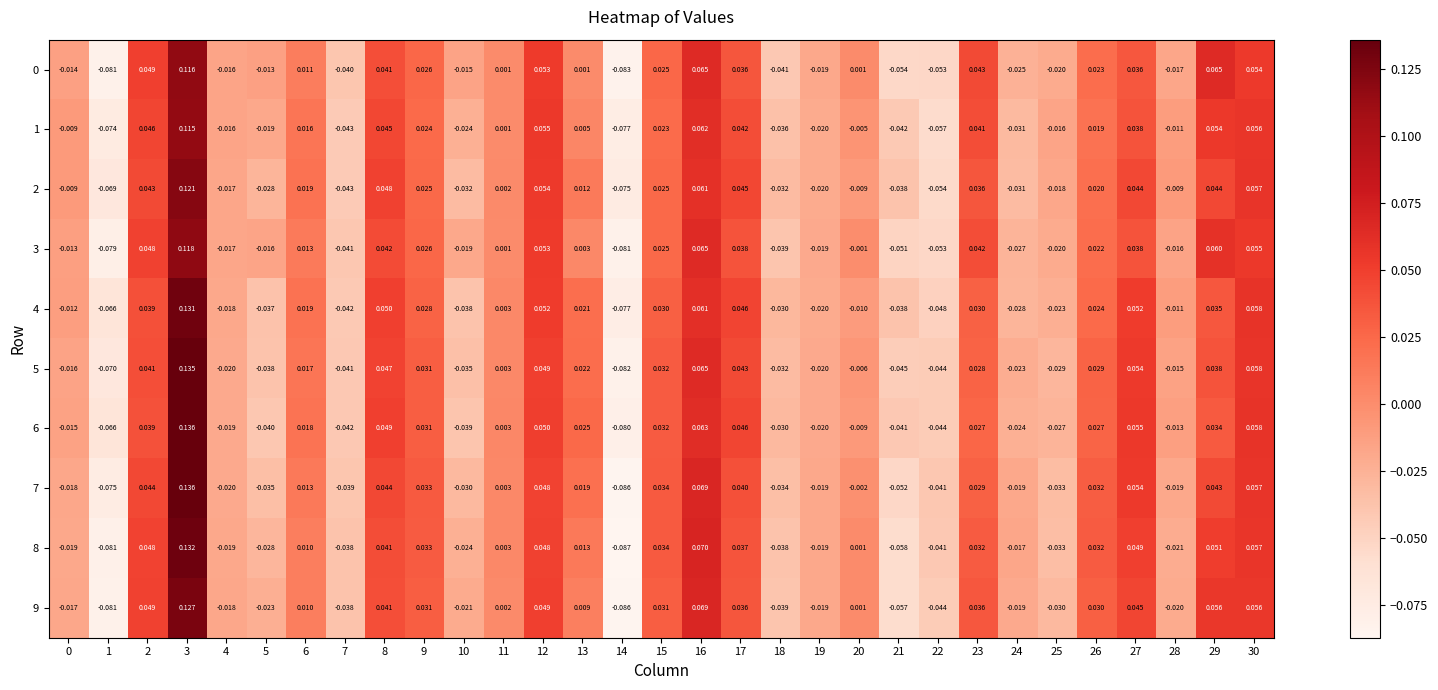

Is the value of 5 at 5 greater than the value of 3 at 22?

Yes